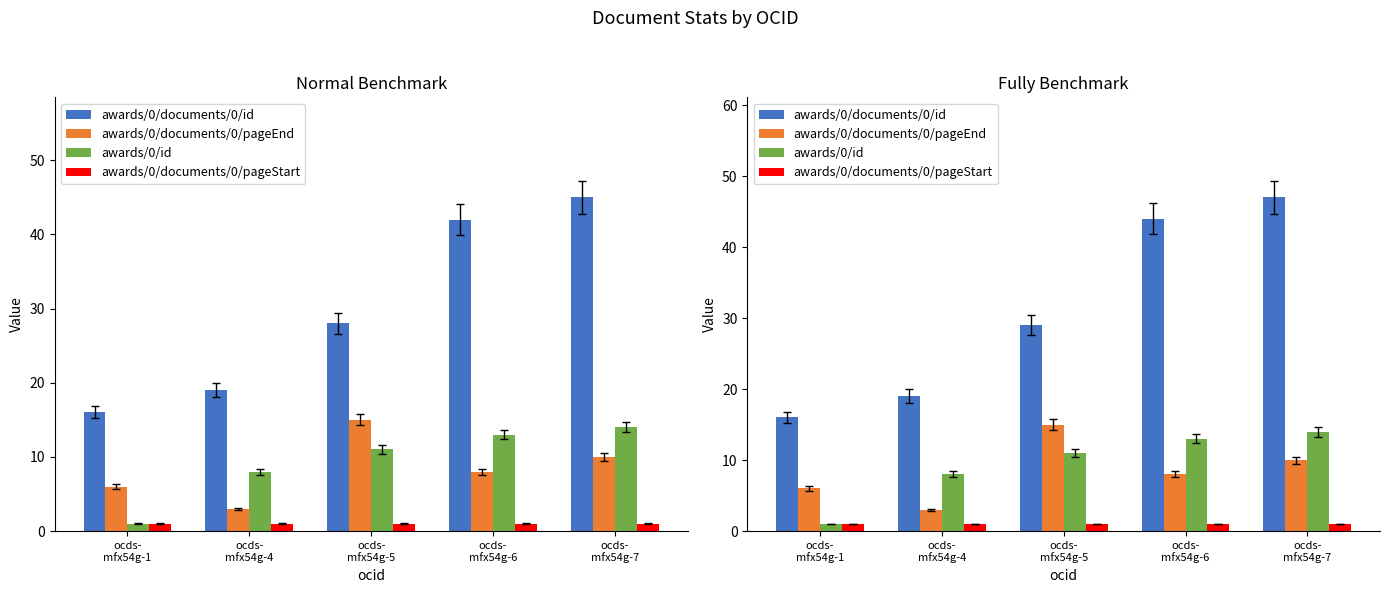

What is the highest value of the awards/0/documents/0/id series?

47